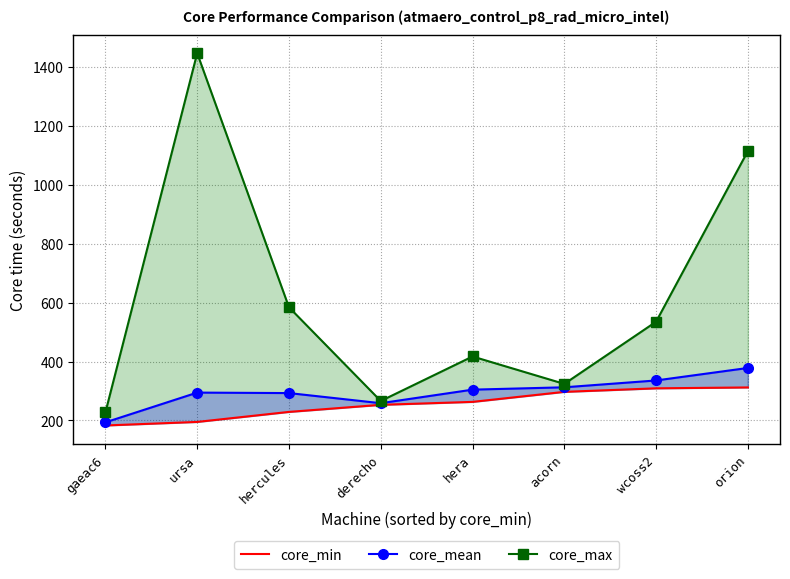

What is the label of the 6th point from the right?

hercules